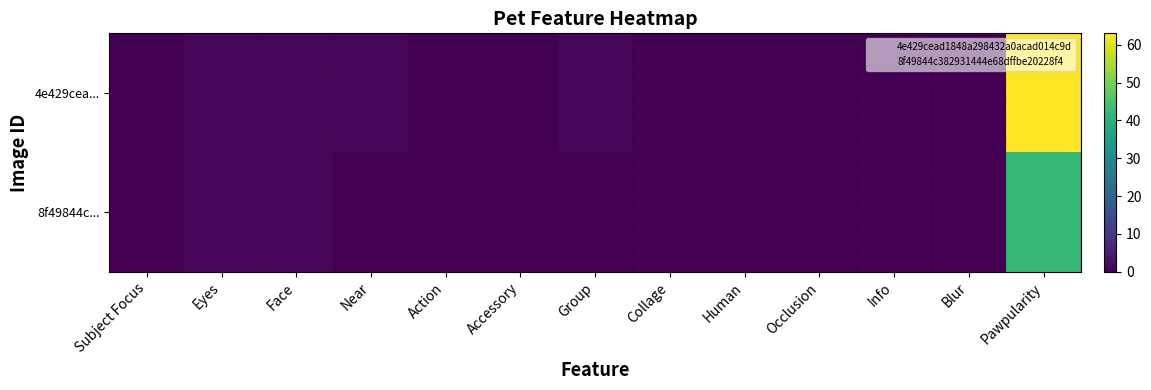

Which series has the largest range (max minus min)?

4e429cea...